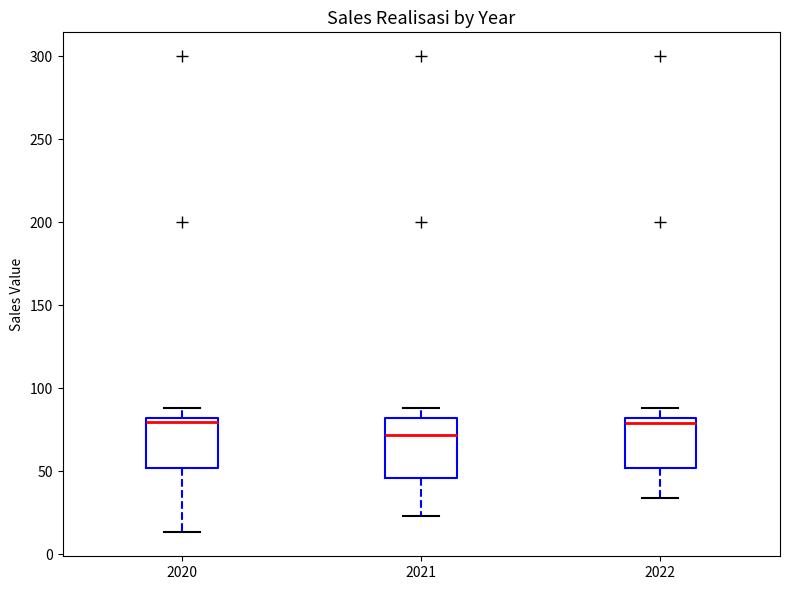

Which box's median line is the lowest?

2021